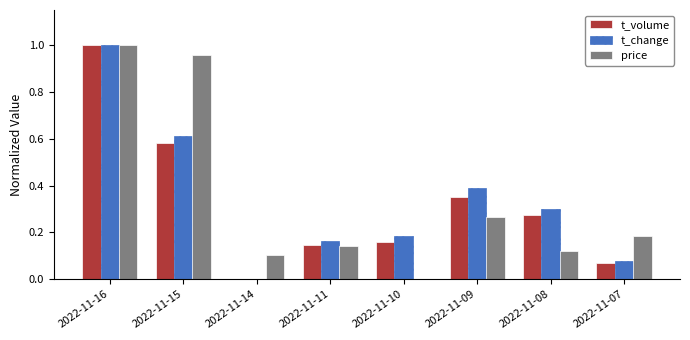

True or false: t_change has a value of 0.1 at 2022-11-07.

True